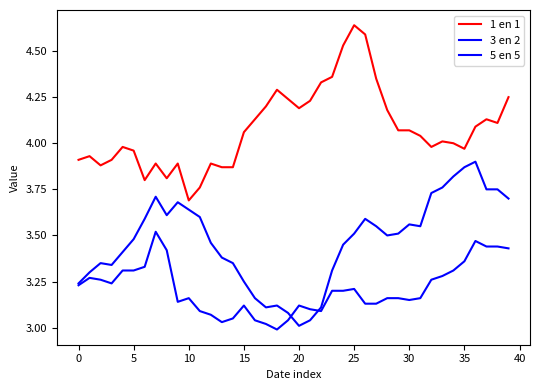

Count the number of data series in this chart.

3